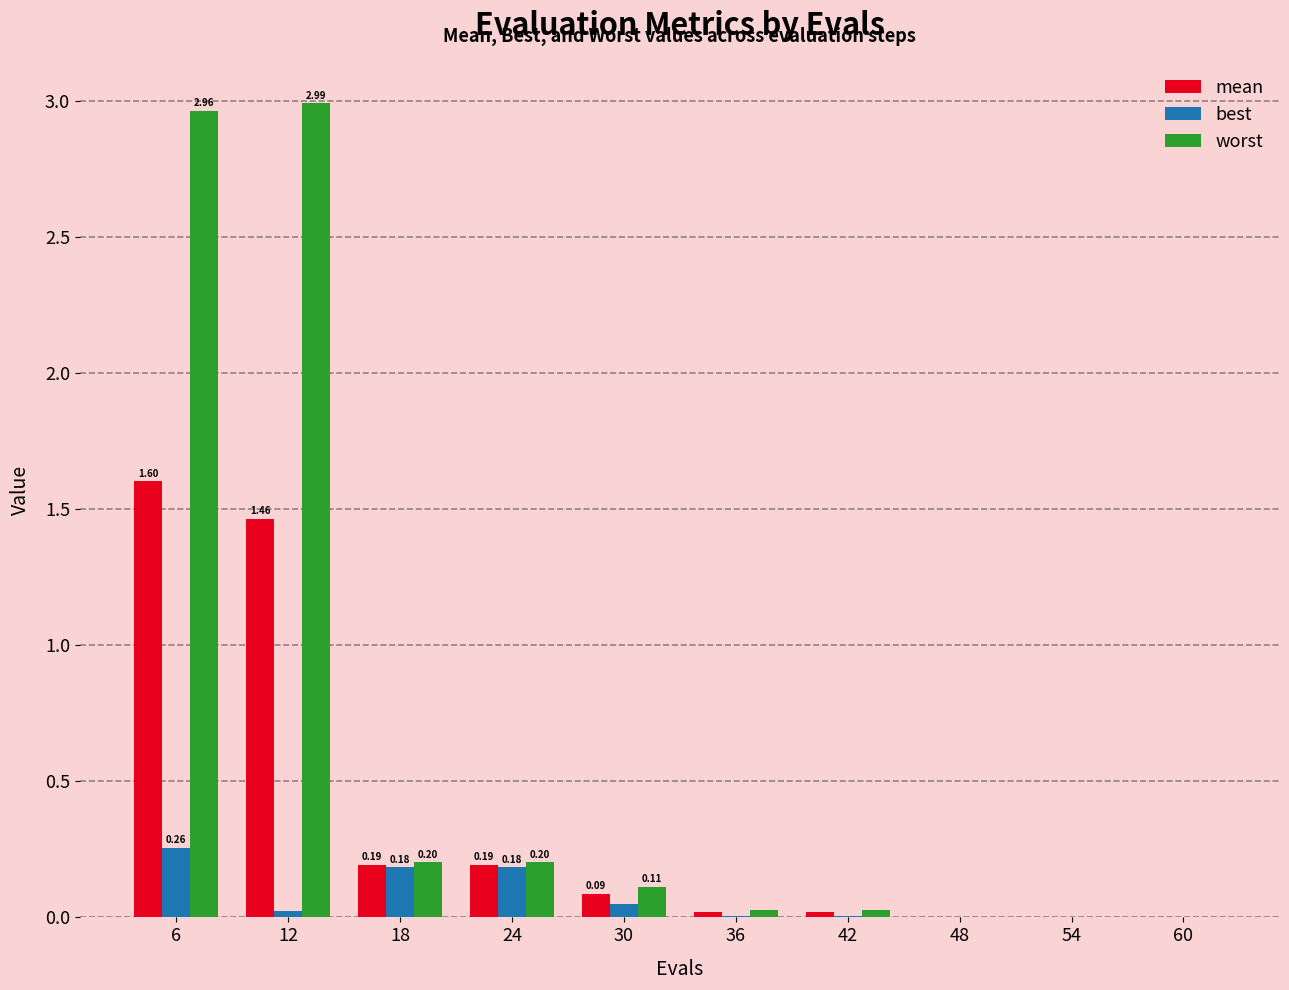

How many groups of bars are there?

10